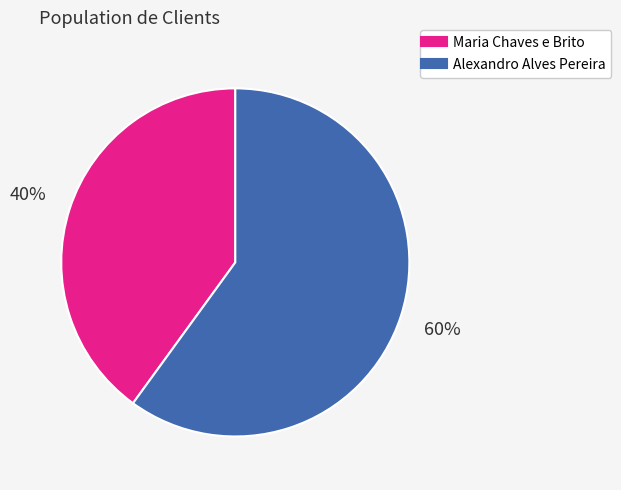

What is the smallest slice in the pie chart?

Maria Chaves e Brito